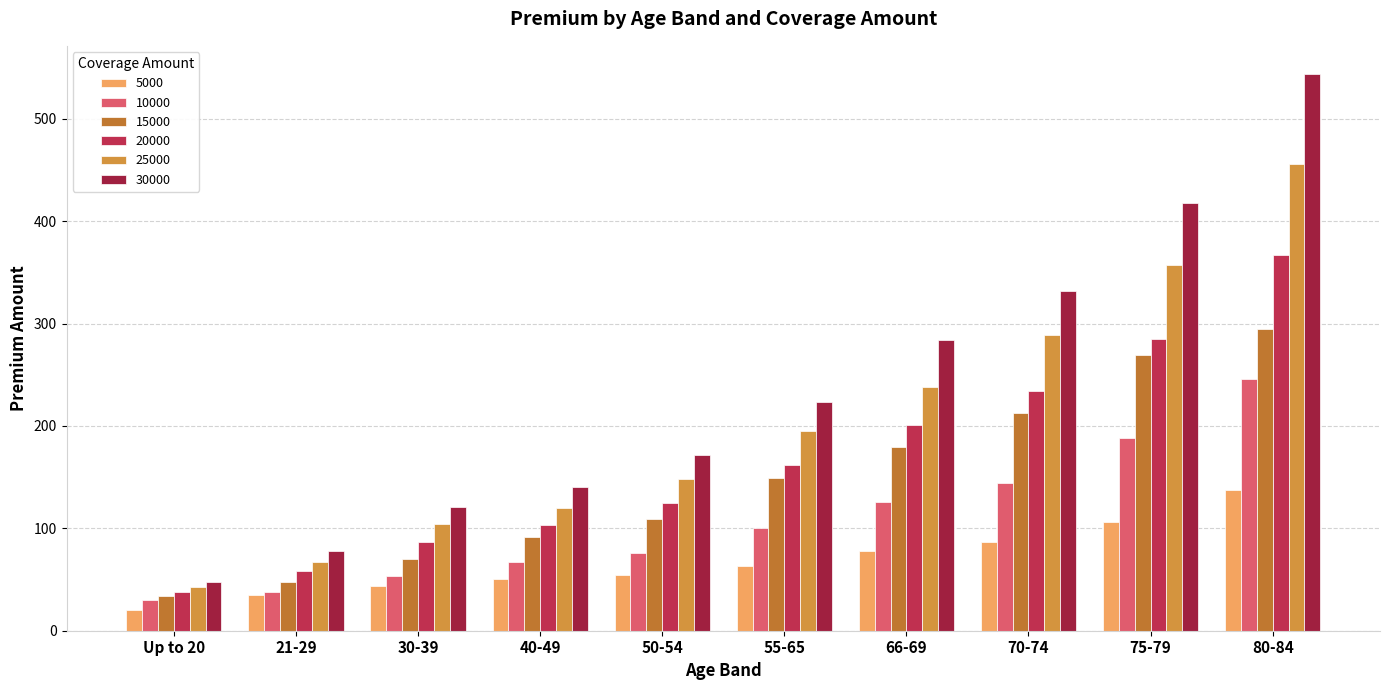

Are the bars horizontal?

No